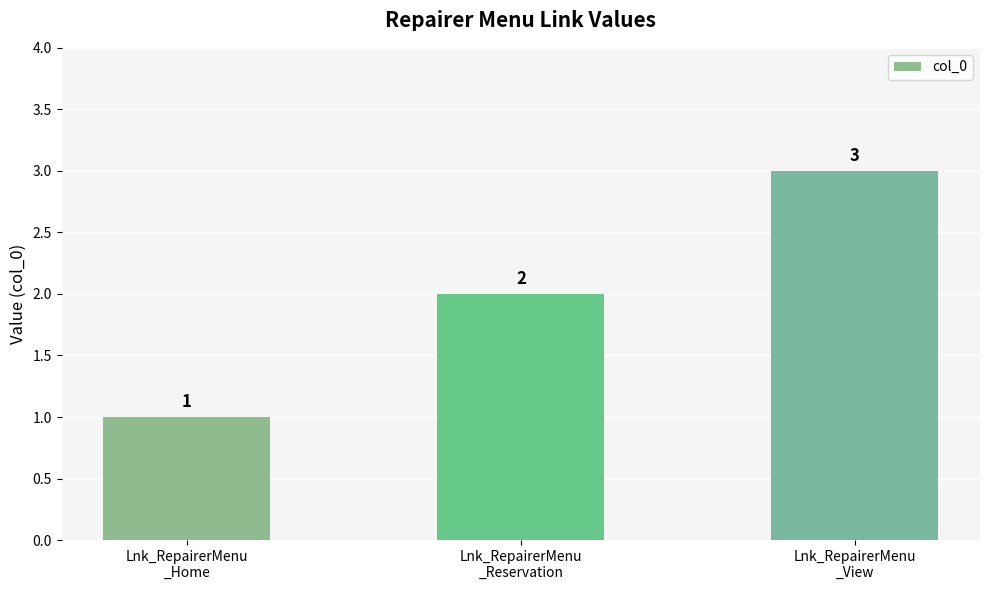

What is the greatest value displayed?

3